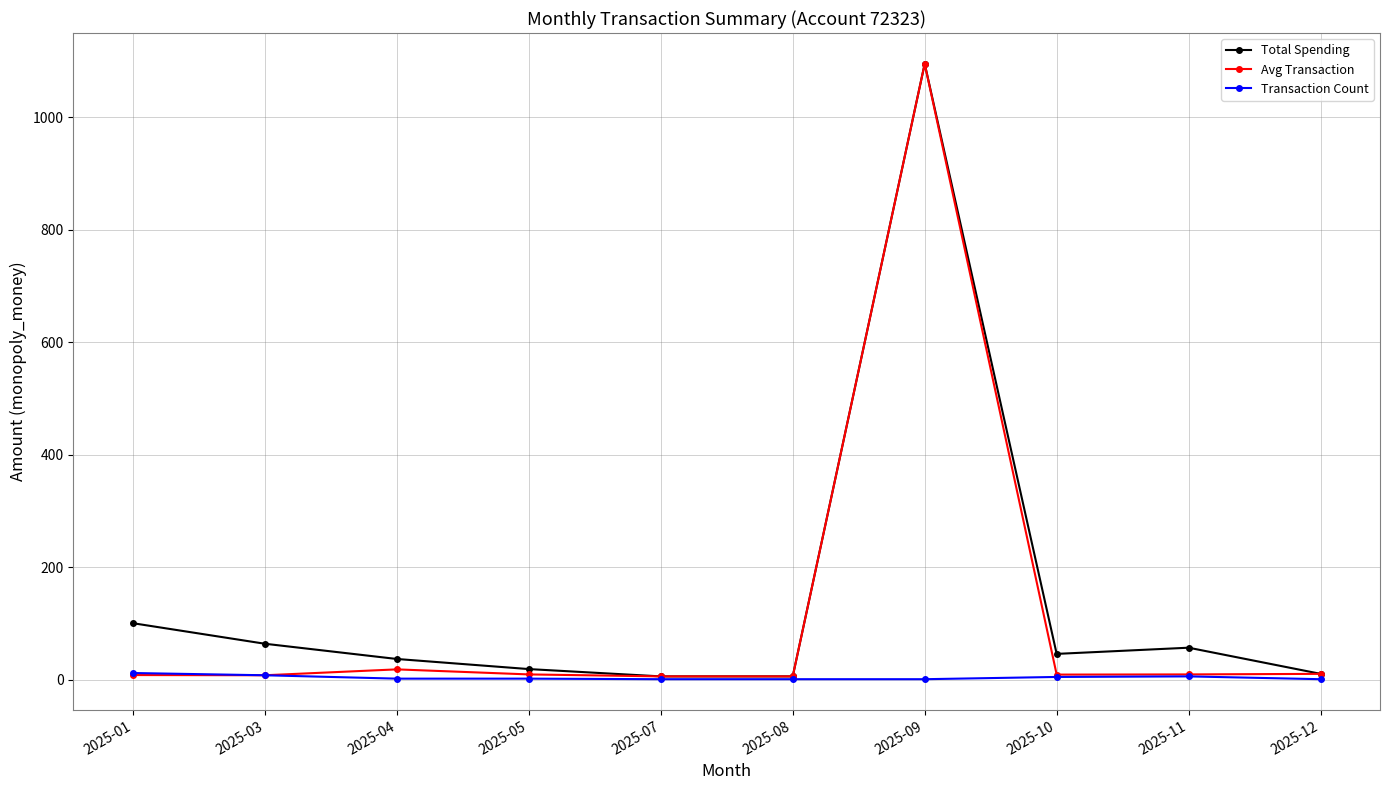

At which category is the sum across all series the highest?

2025-09